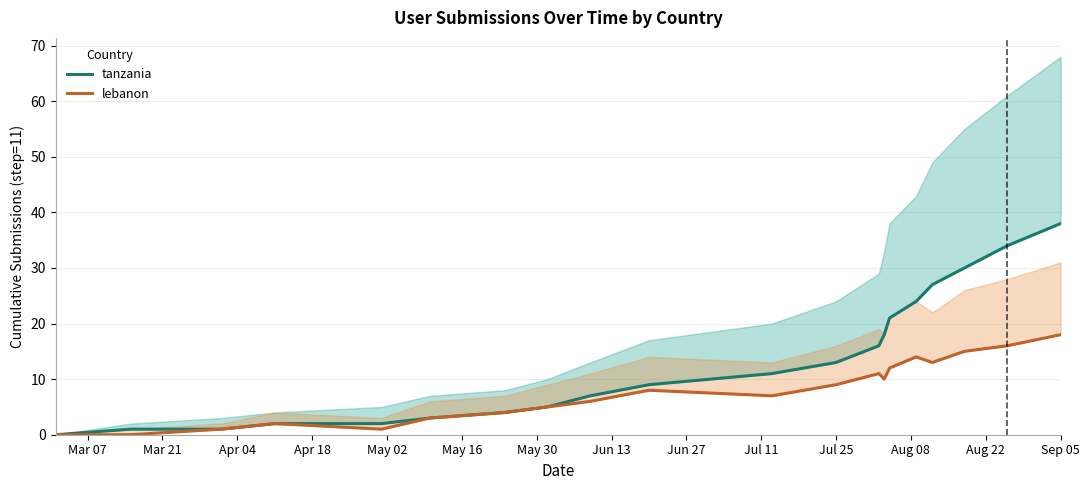

True or false: tanzania and lebanon intersect in this chart.

False